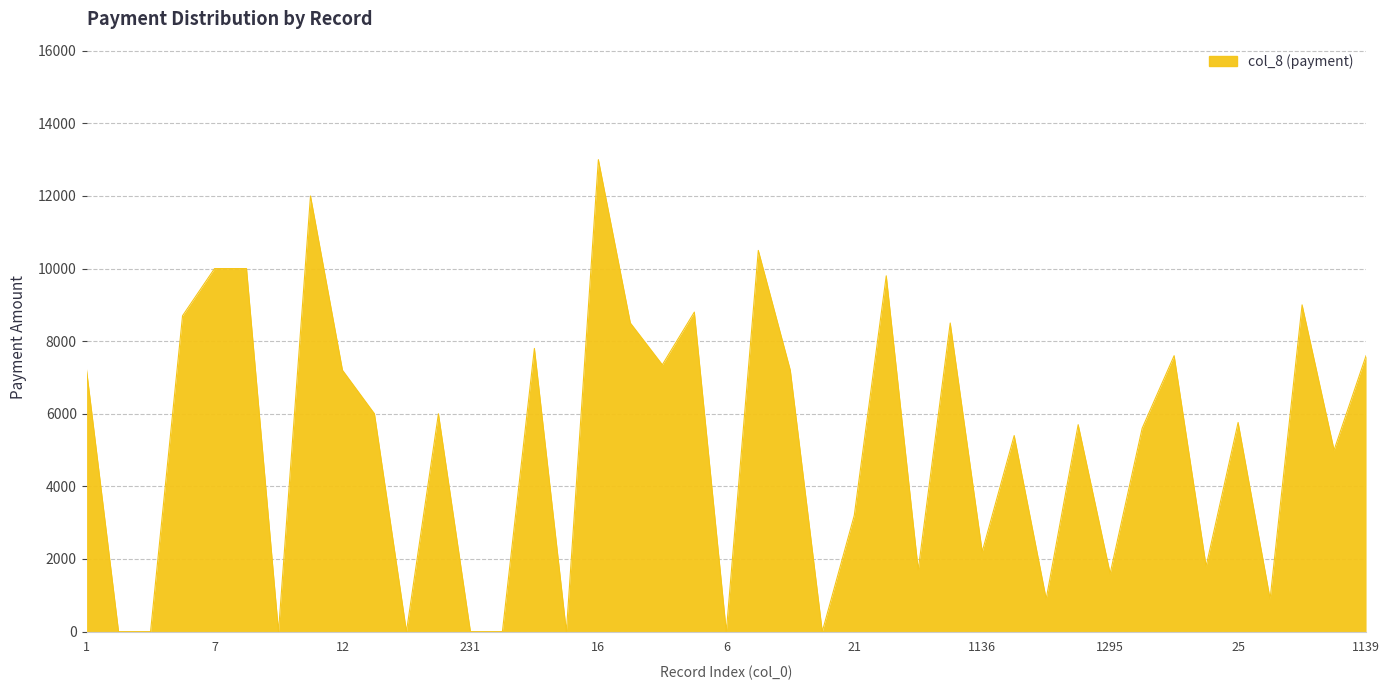

What is the maximum value shown in the chart?

13000